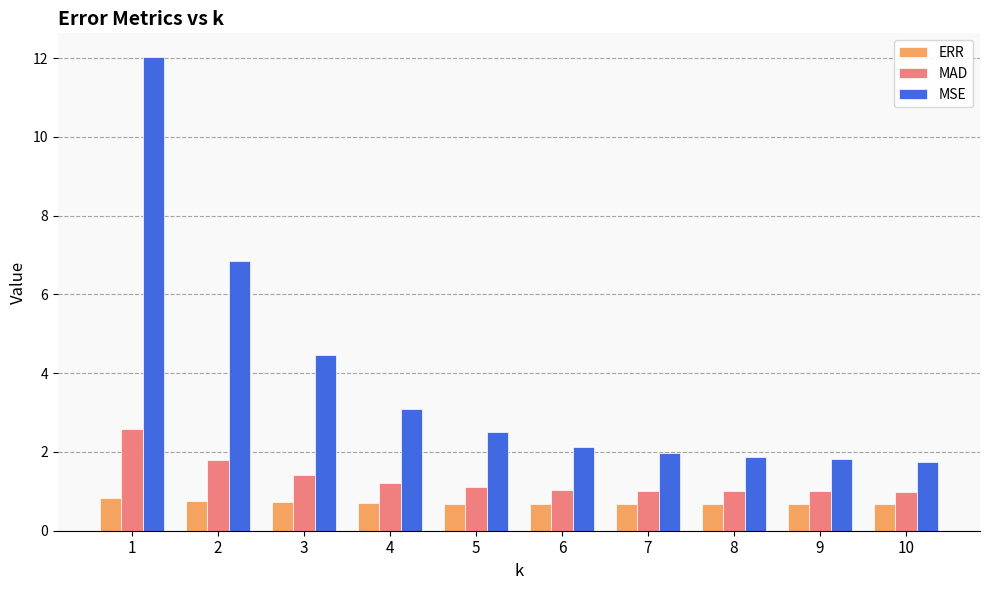

What is the spread (max minus min) of values at 8?

1.2